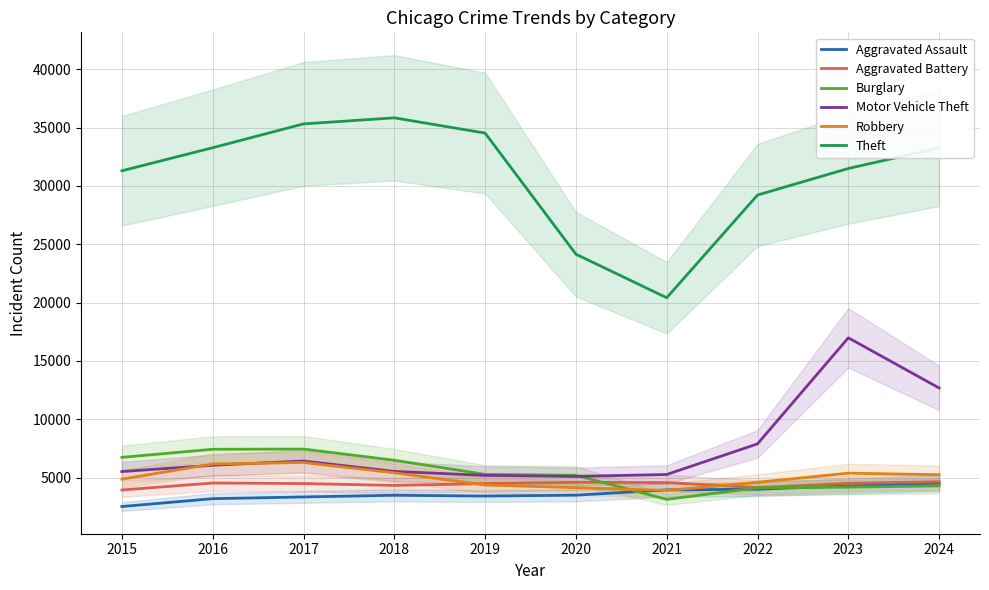

At which label does Robbery first exceed 5247?

2016